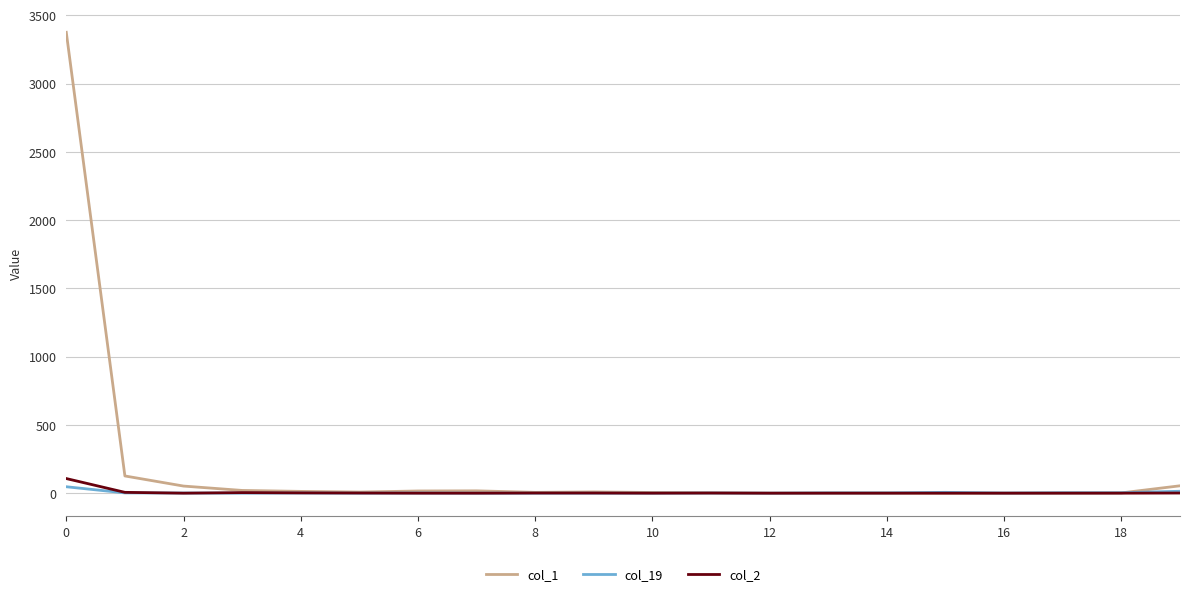

Which series has the largest total across all categories?

col_1